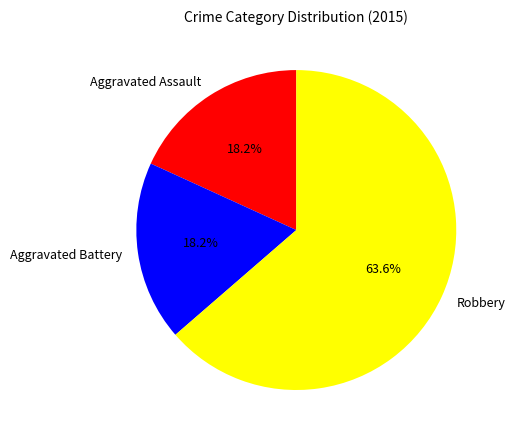

Which category has the biggest portion of the pie?

Robbery